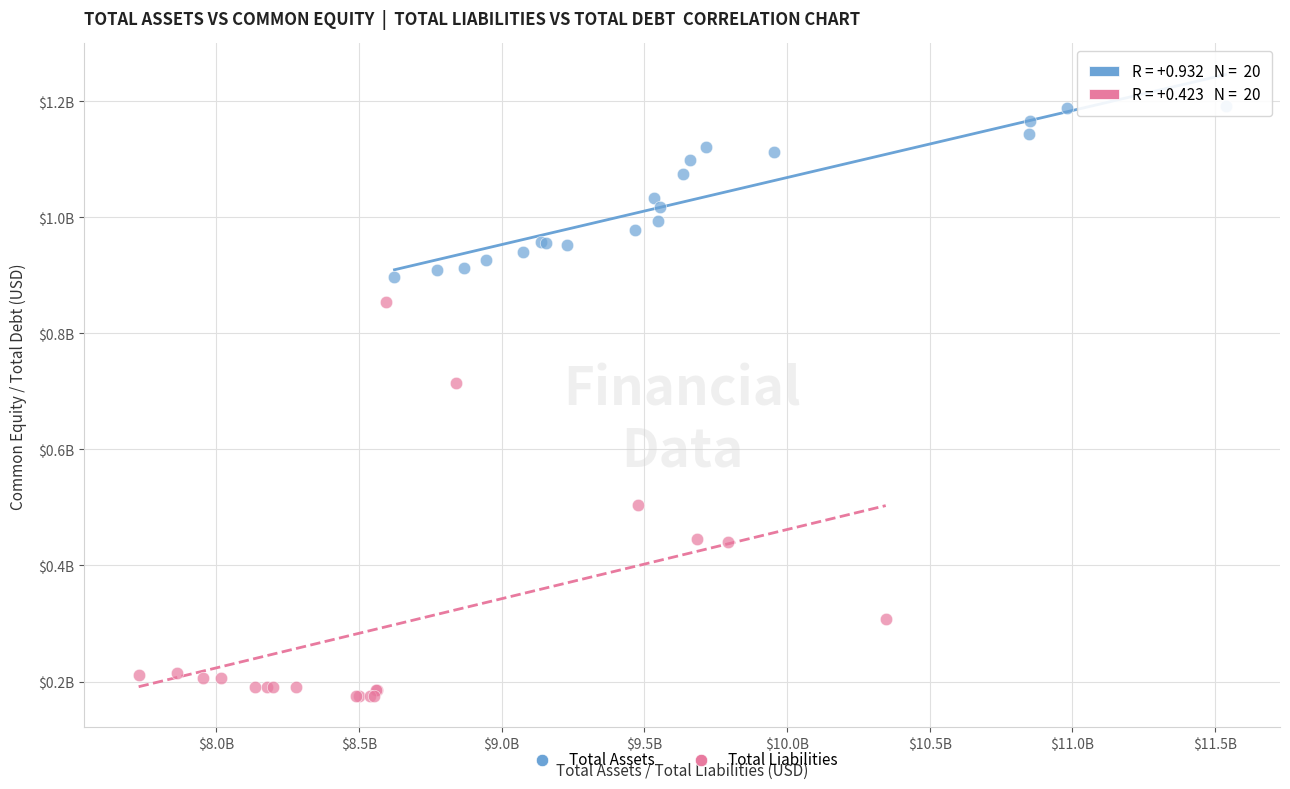

Which series has the largest Y range (max minus min)?

Total Liabilities